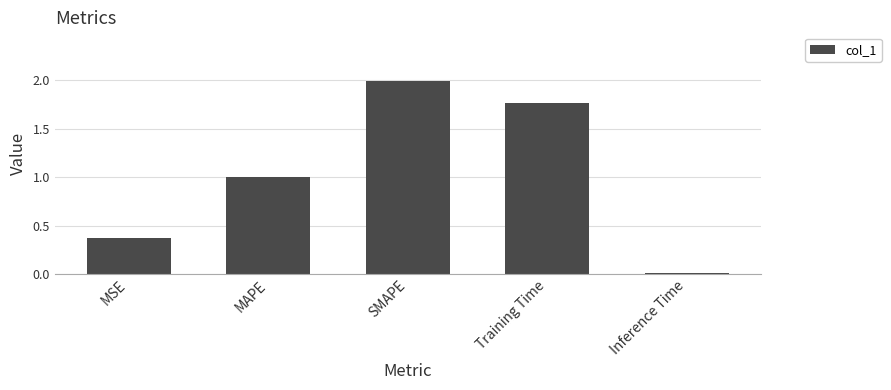

What position from the right is SMAPE?

3